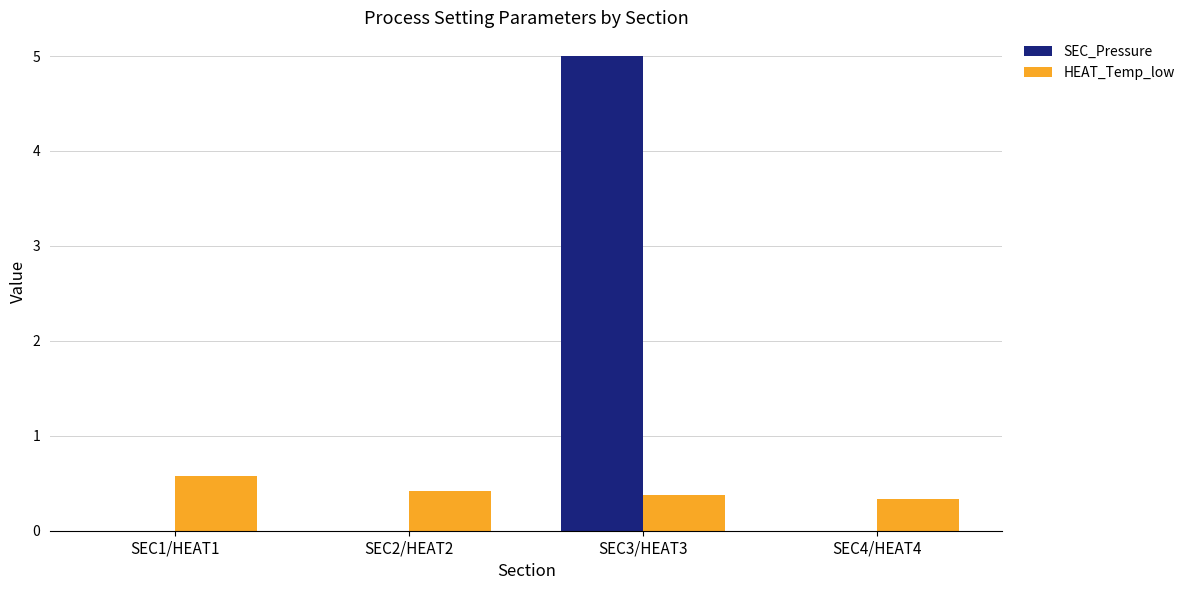

What value does the SEC_Pressure series have at SEC3/HEAT3?

5.0